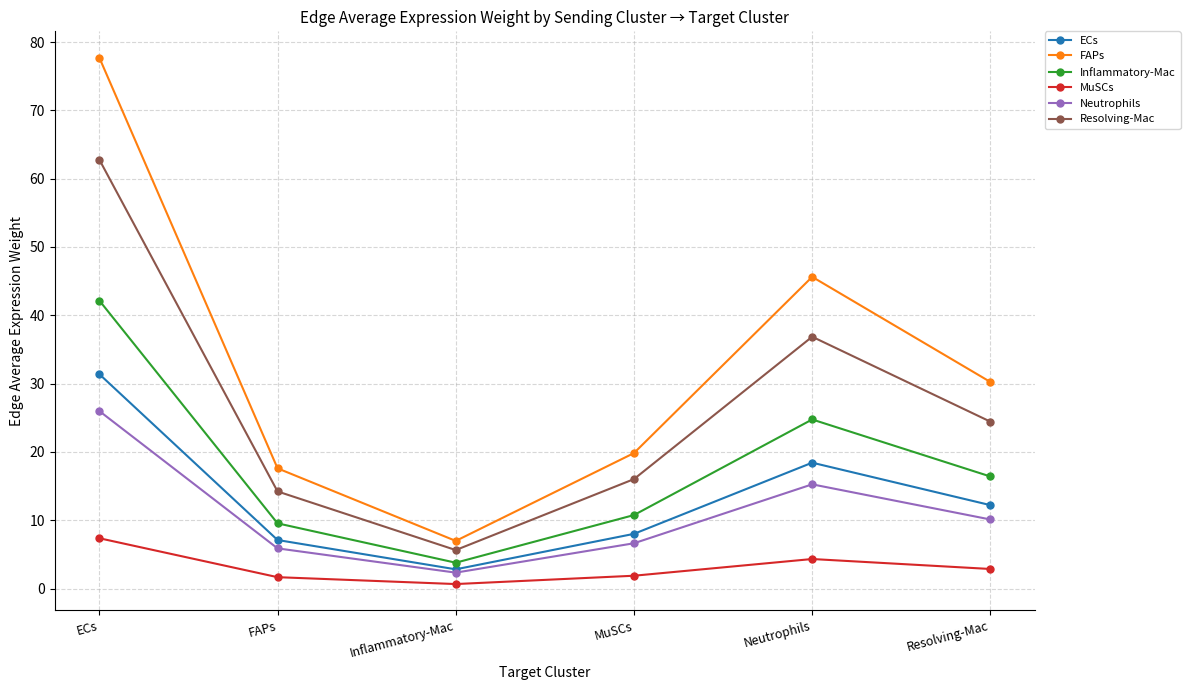

How many values in the ECs series are below 12?

3